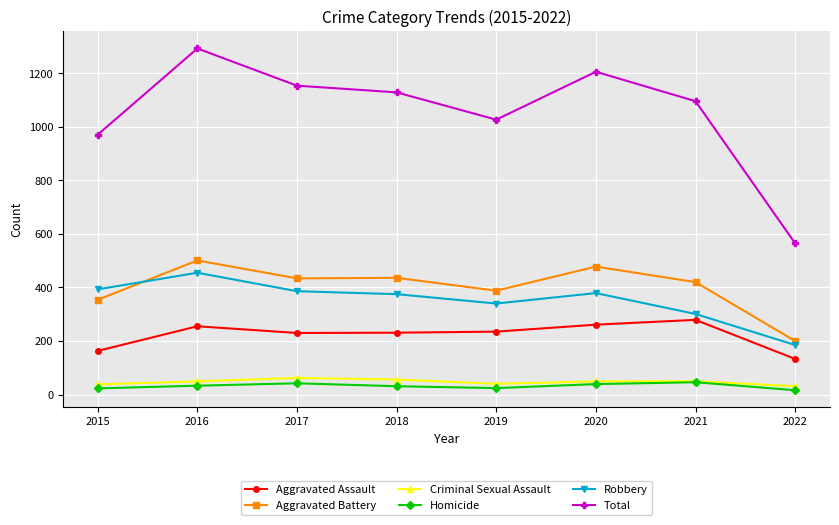

How many lines are shown in the chart?

6